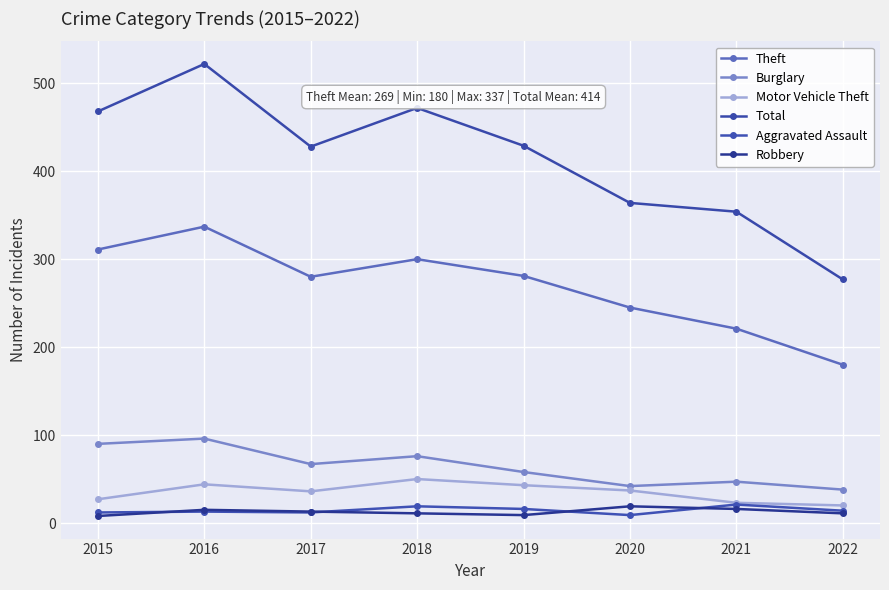

At how many categories does at least one series exceed 299?

7